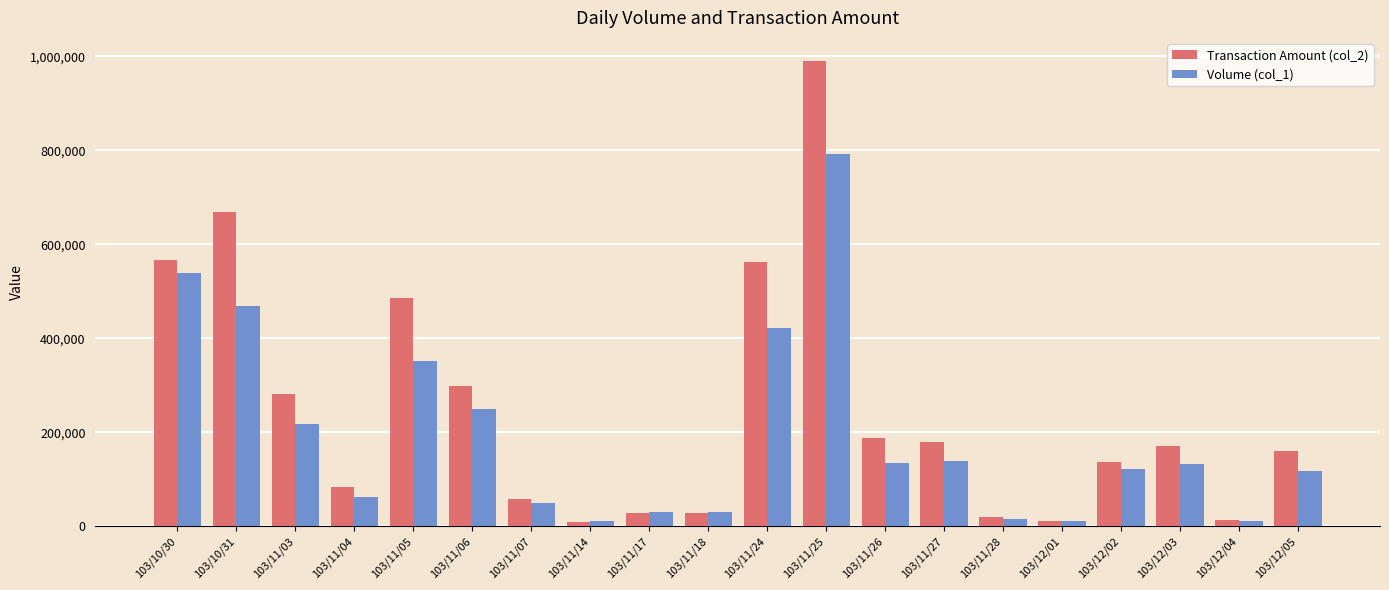

What is the lowest value of the Volume (col_1) series?

10000